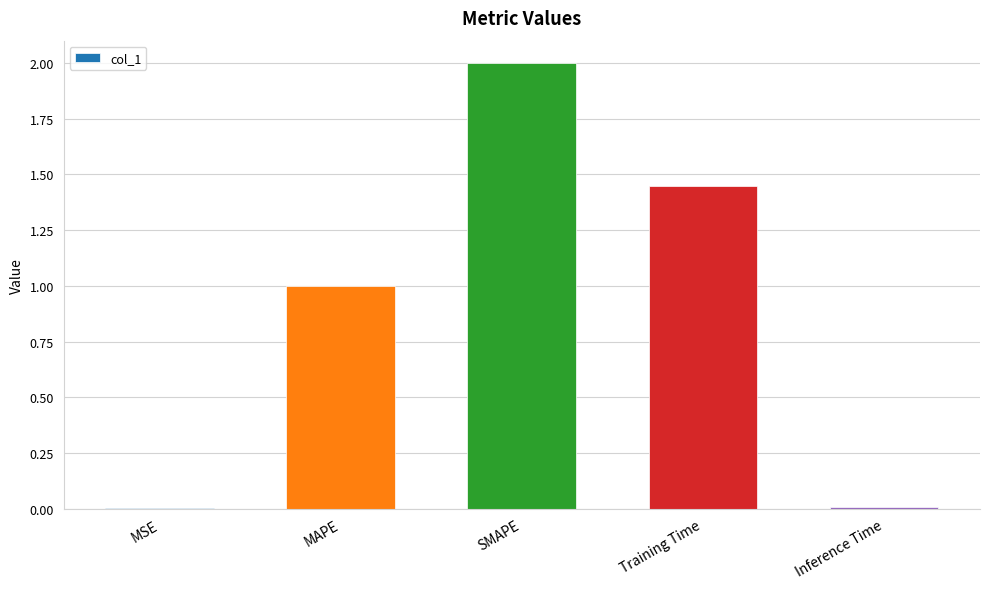

What is the difference between the values at MAPE and Training Time?

0.4